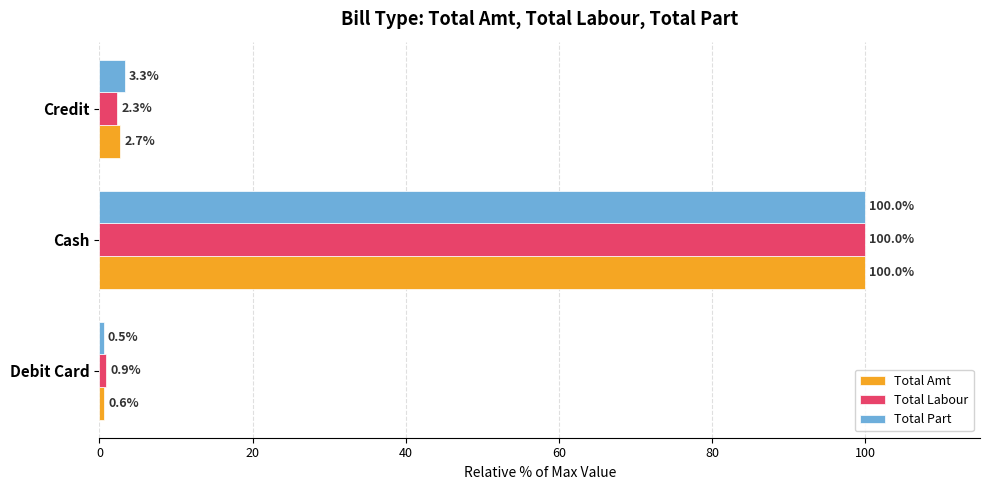

At which category is the sum across all series the highest?

Cash